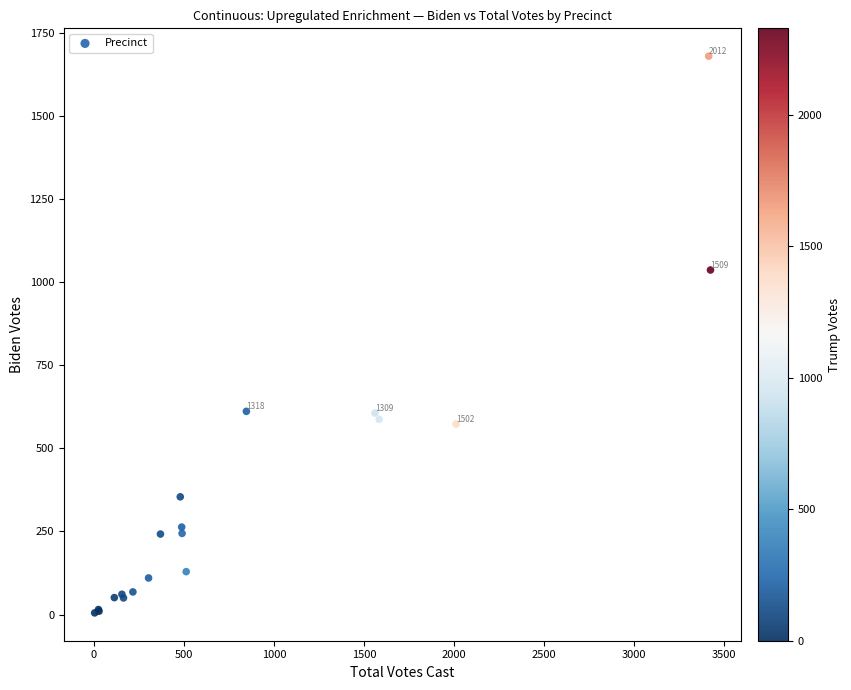

What Y value in the scatter plot is closest to 842?

1036